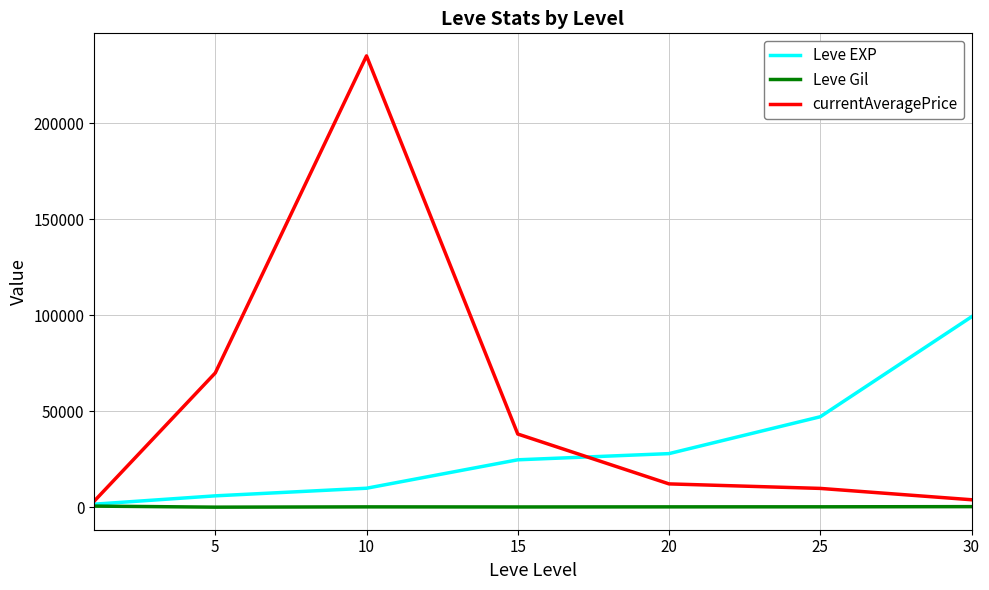

Is this an area chart (filled region under the line)?

No